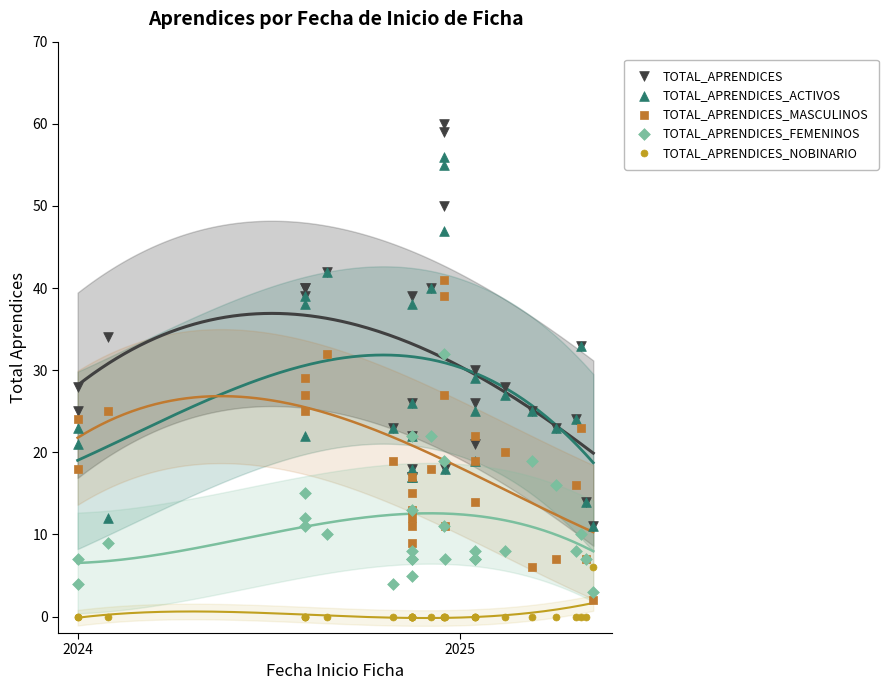

Which series reaches the minimum Y coordinate?

TOTAL_APRENDICES_NOBINARIO